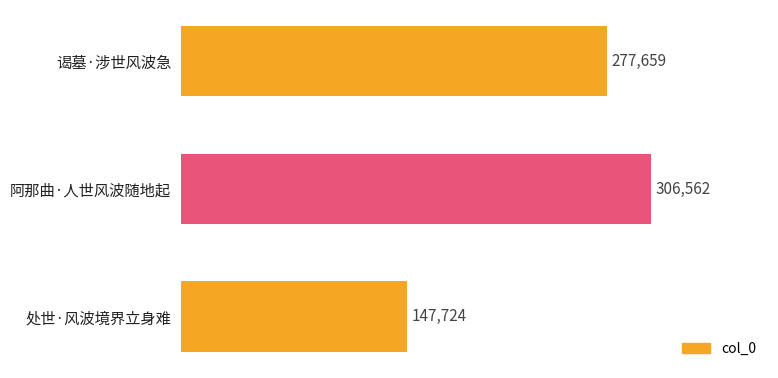

What is the maximum value shown in the chart?

306562